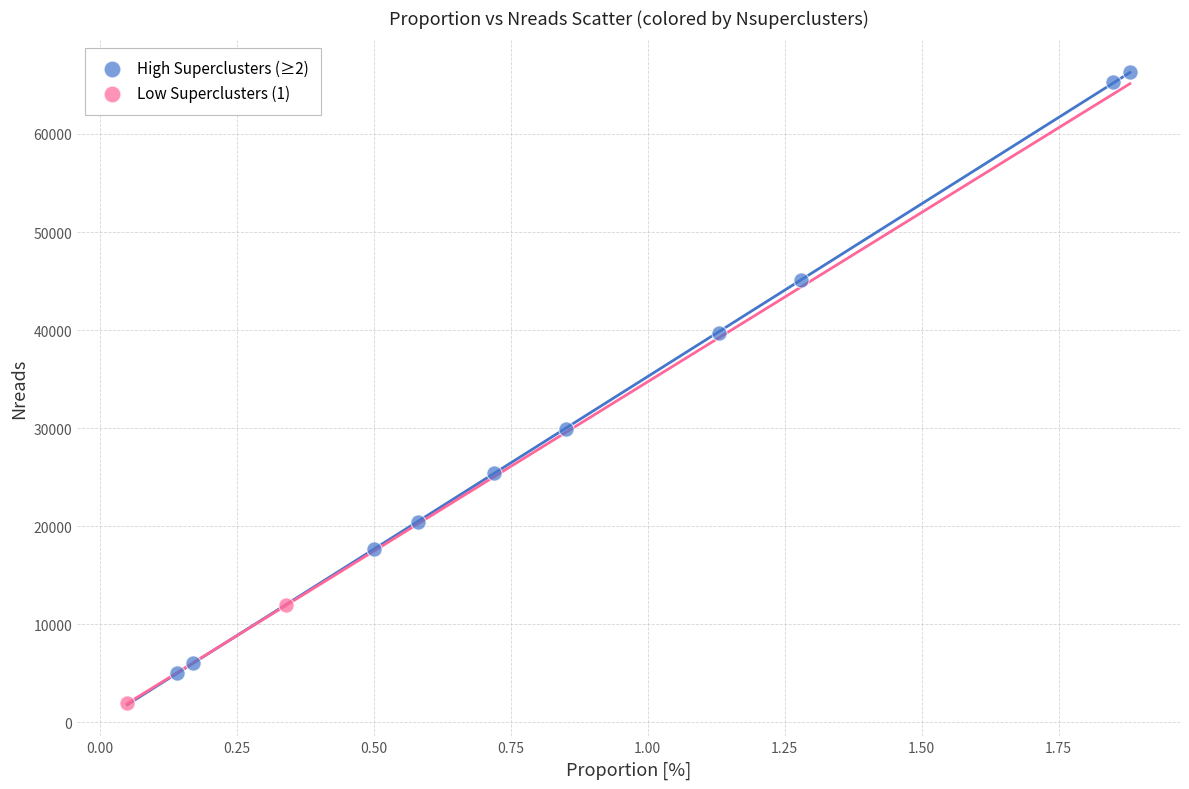

Which series contains the lowest Y value?

Low Superclusters (1)